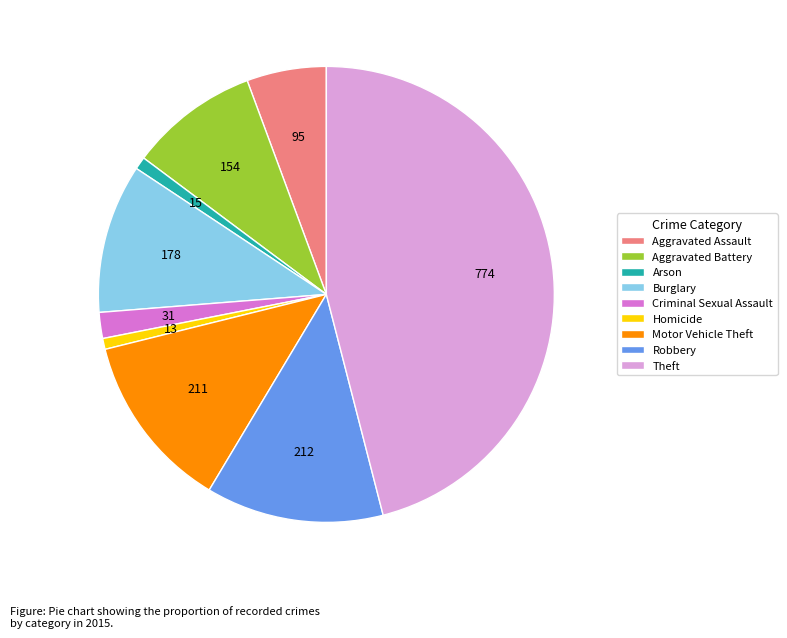

Is there any slice that represents more than half of the pie?

No